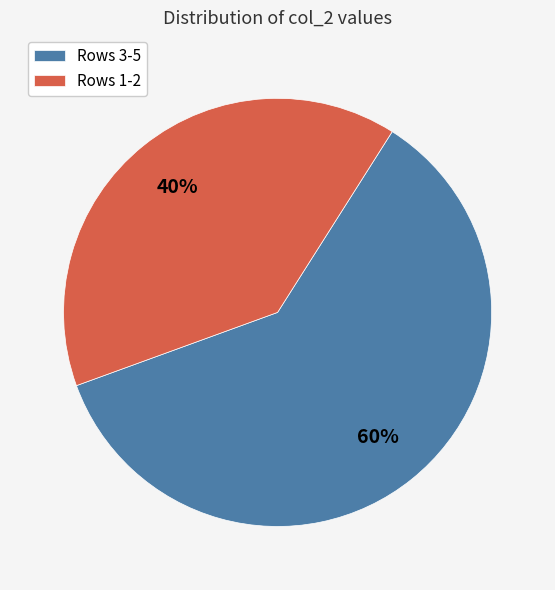

Is the sum of Rows 1-2 and Rows 3-5 greater than half?

Yes